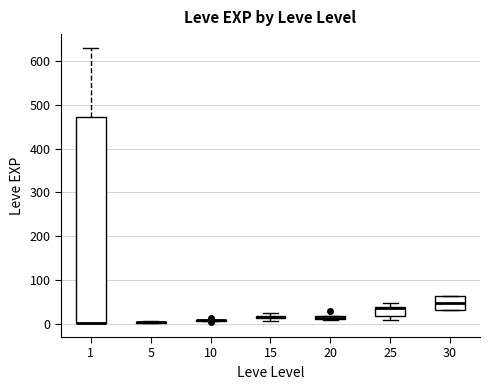

Comparing the boxes themselves (not the whiskers), which one is the tallest?

1